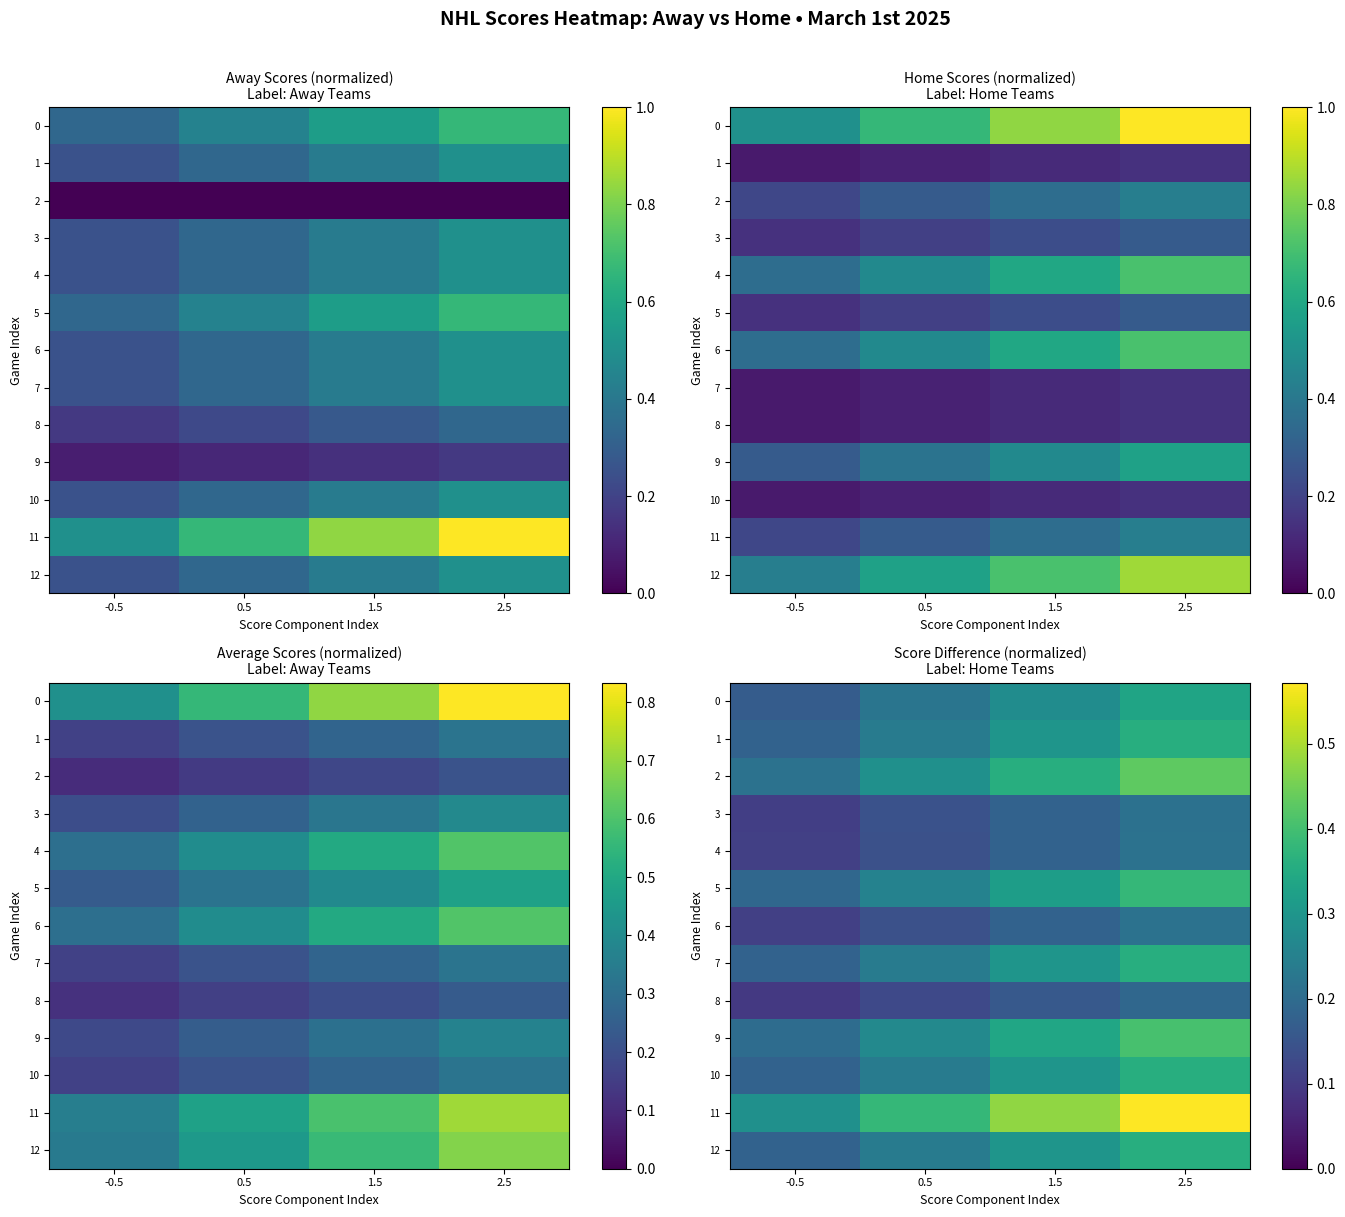

What is the sum of the 4 values at 1.5 and -0.5?

0.3